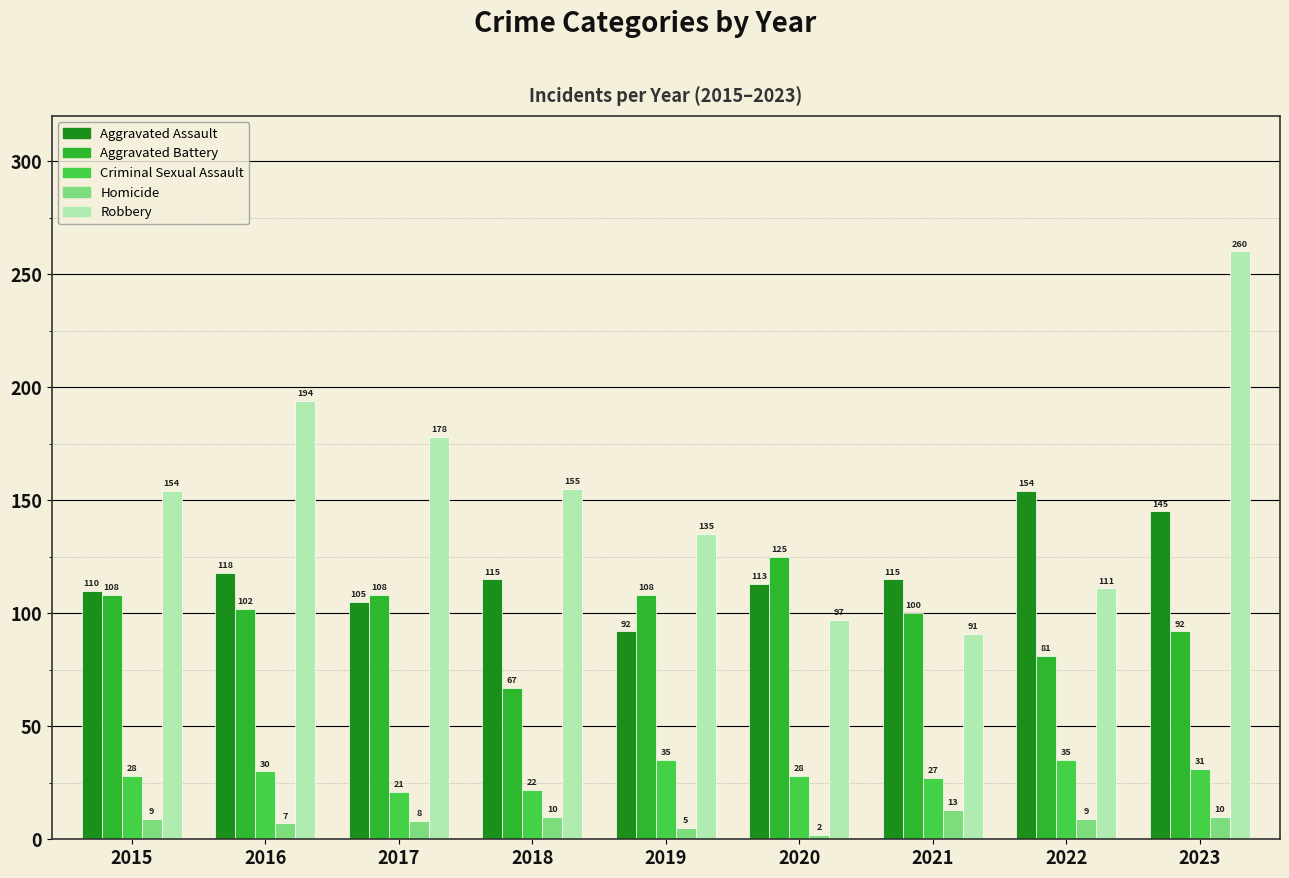

Between 2015 and 2021, which series saw the biggest shift?

Robbery